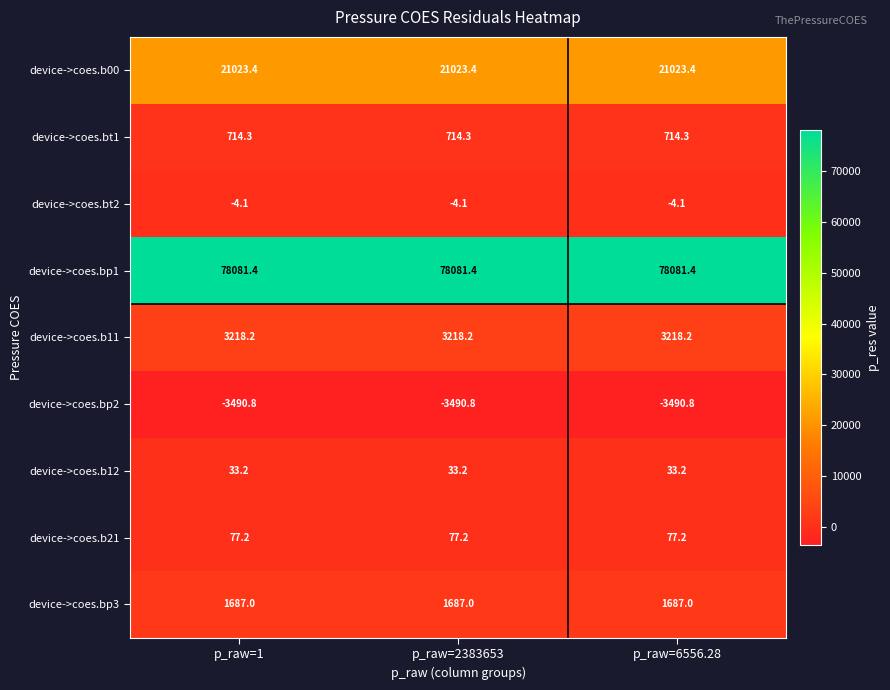

The device->coes.bp1 series shows 109390.0 at p_raw=6556.28. True or false?

False